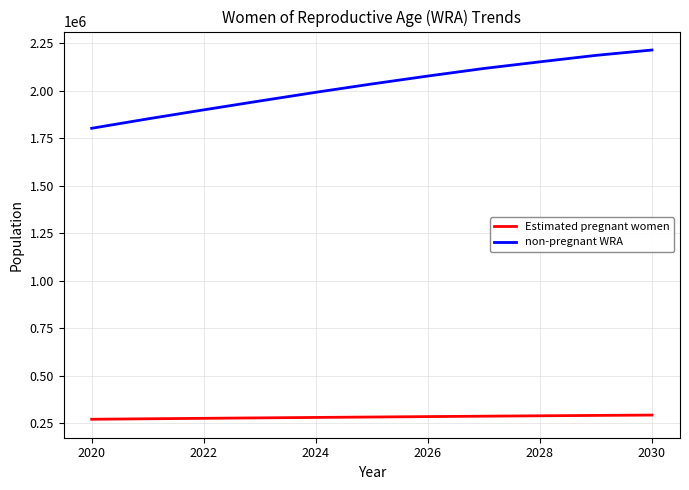

What is the maximum value shown in the chart?

2213499.2